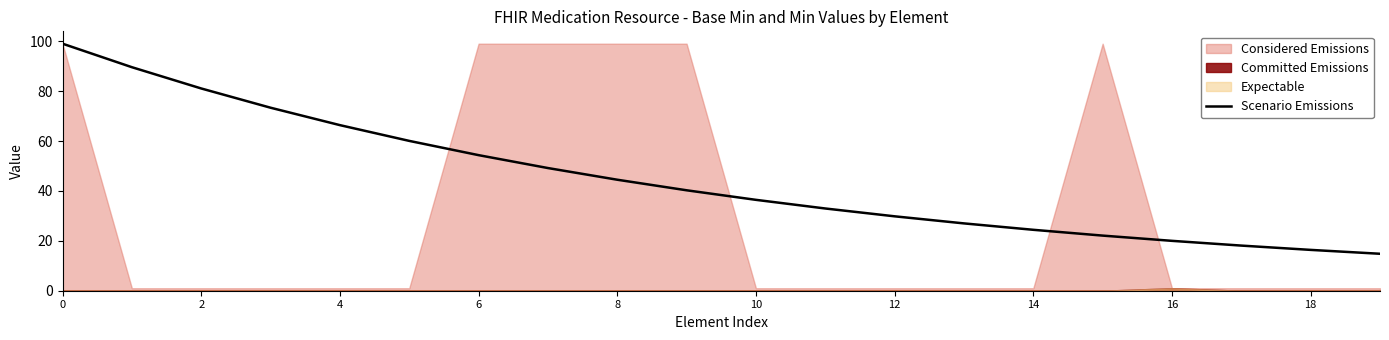

At which label is Scenario Emissions closest to 56?

6